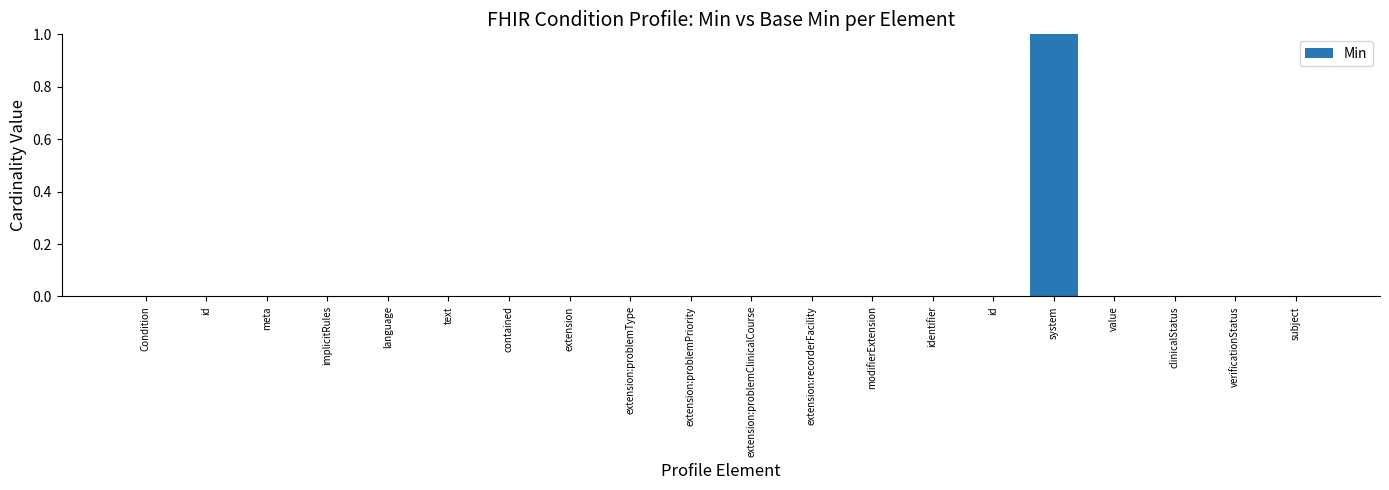

Between extension:problemType and text, which is larger?

extension:problemType